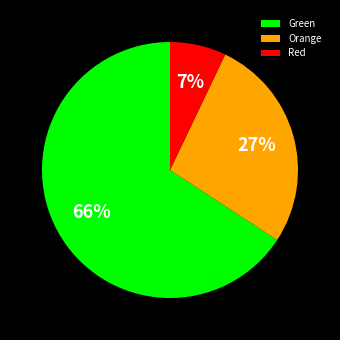

Count the number of slices in the pie.

3